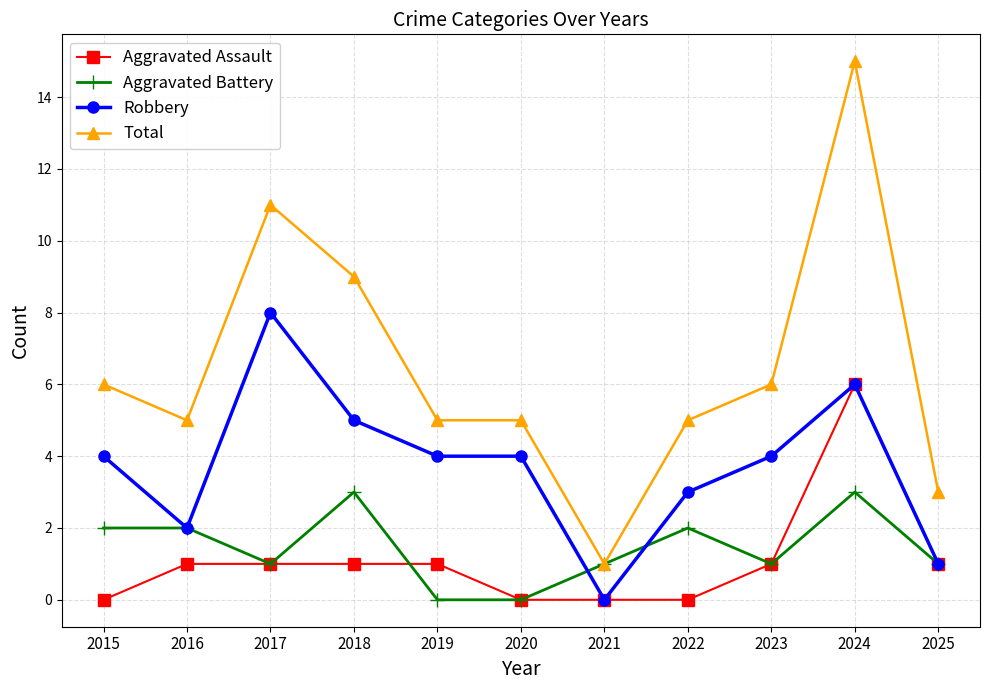

Which series has the largest total across all categories?

Total